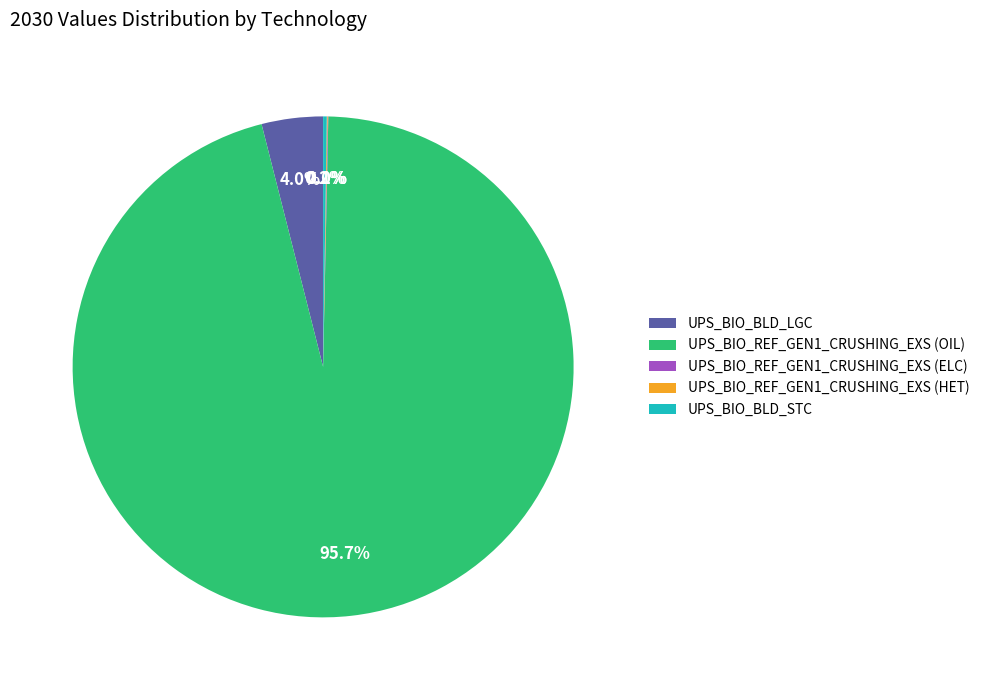

Which category has the biggest portion of the pie?

UPS_BIO_REF_GEN1_CRUSHING_EXS (OIL)